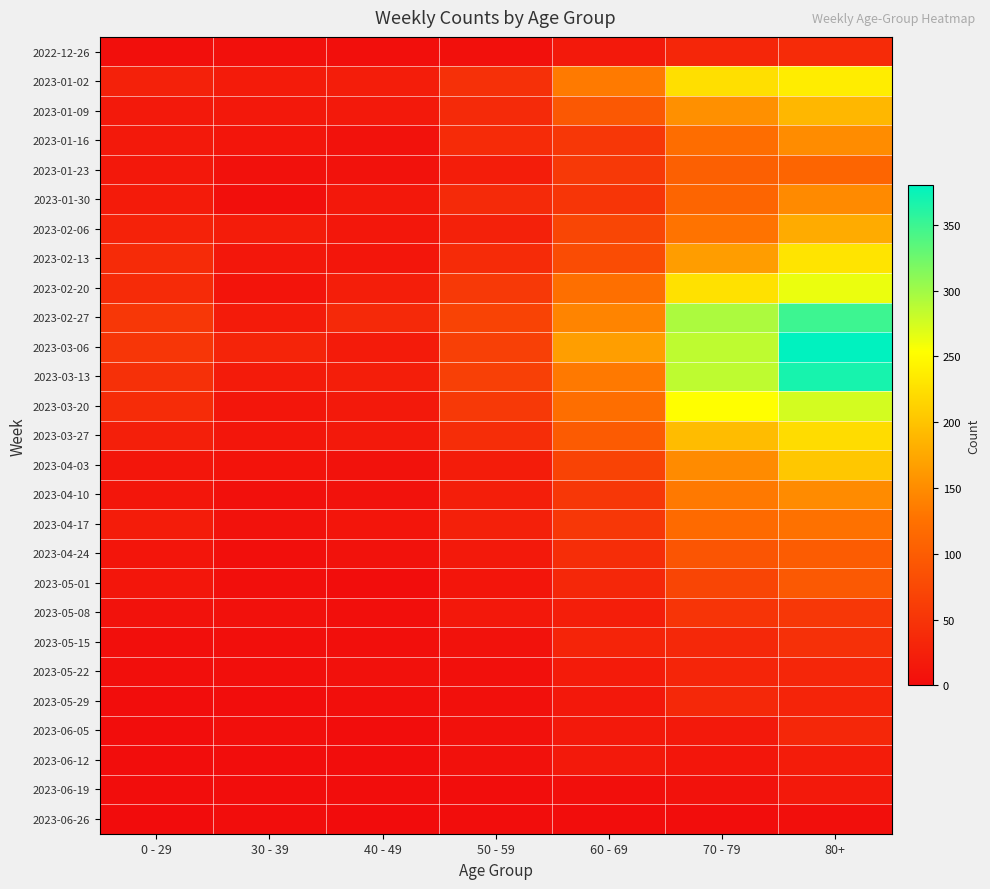

At 70 - 79, list the series in order from largest to smallest.

2023-02-27, 2023-03-06, 2023-03-13, 2023-03-20, 2023-02-20, 2023-01-02, 2023-03-27, 2023-02-13, 2023-01-09, 2023-04-03, 2023-04-10, 2023-02-06, 2023-01-16, 2023-04-17, 2023-01-30, 2023-01-23, 2023-04-24, 2023-05-01, 2023-05-08, 2023-05-15, 2023-05-29, 2022-12-26, 2023-05-22, 2023-06-05, 2023-06-12, 2023-06-19, 2023-06-26